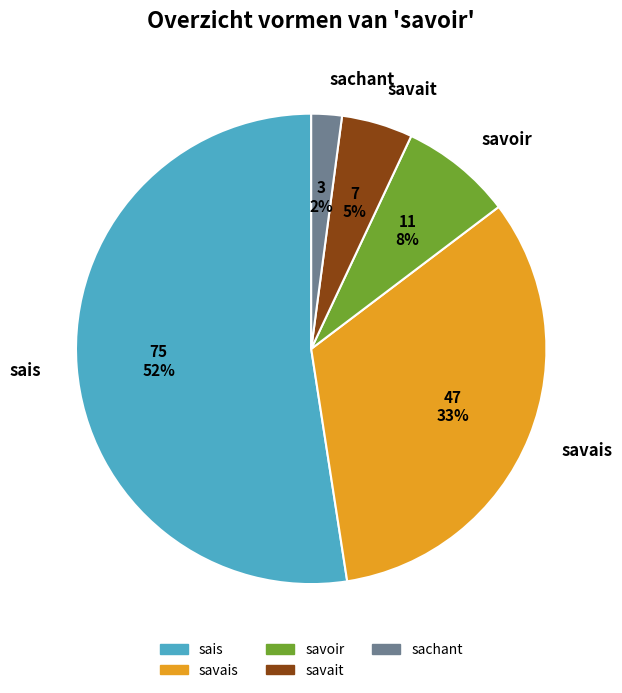

How many slices are in this pie chart?

5